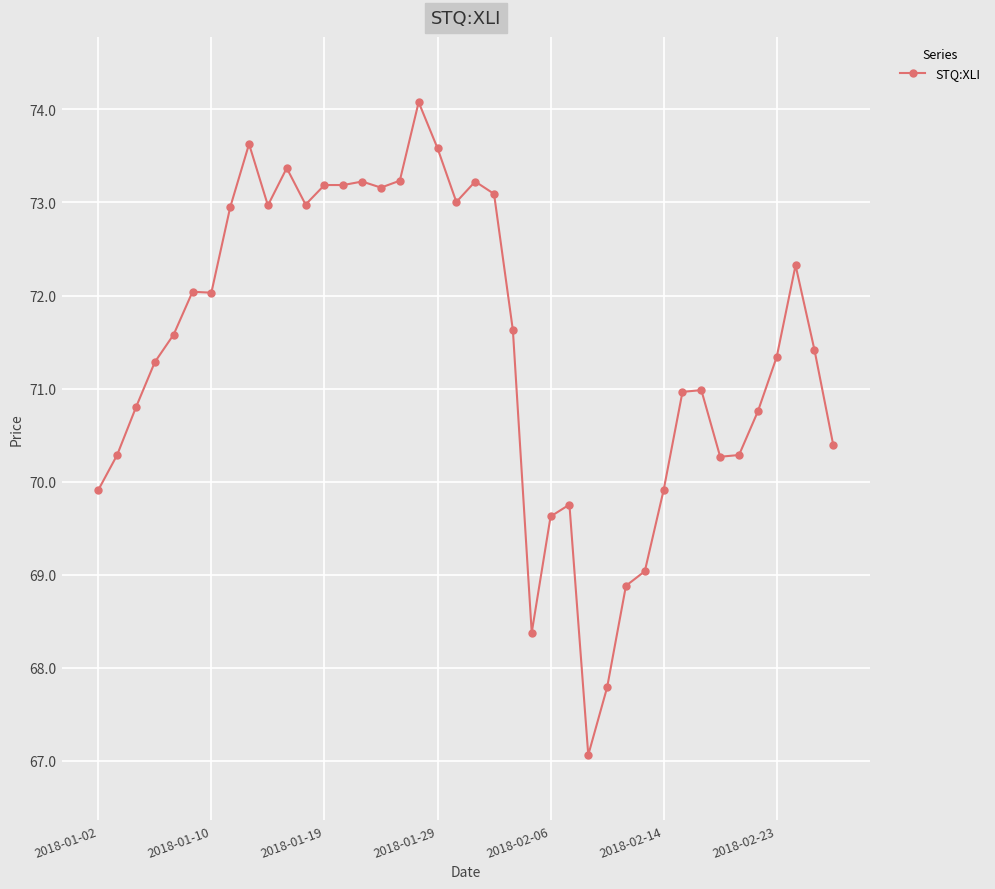

What is the maximum value shown in the chart?

74.1